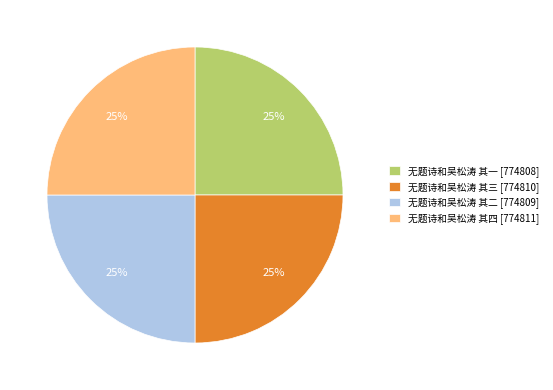

To the nearest percent, what portion does 无题诗和吴松涛 其三 represent?

25%